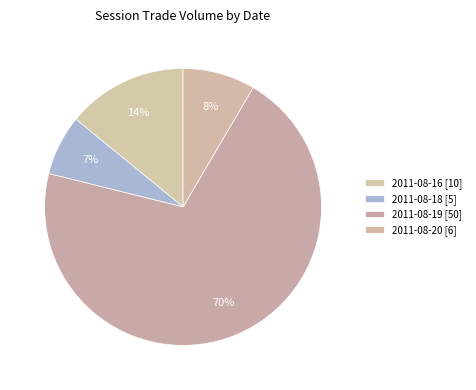

How many slices are in this pie chart?

4